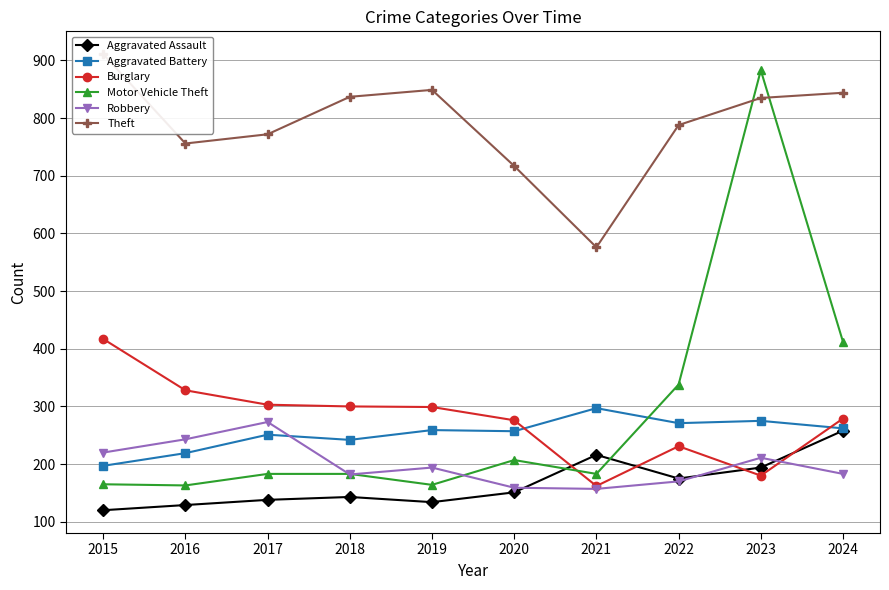

Is the value of Aggravated Assault at 2016 greater than the value of Theft at 2023?

No